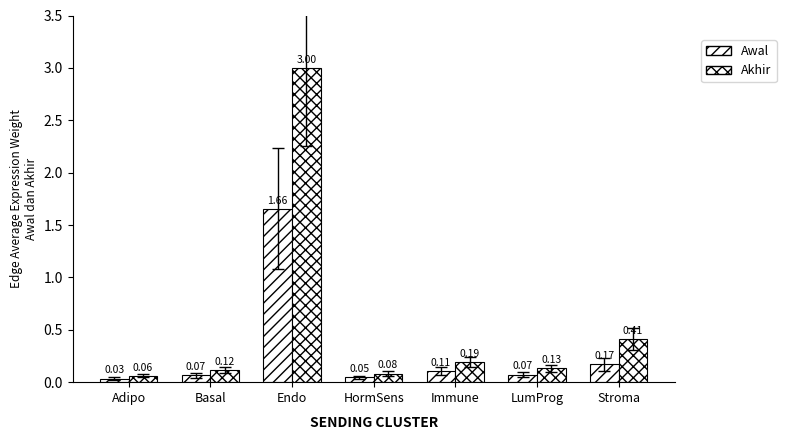

True or false: Awal has a value of 0.2 at Stroma.

True